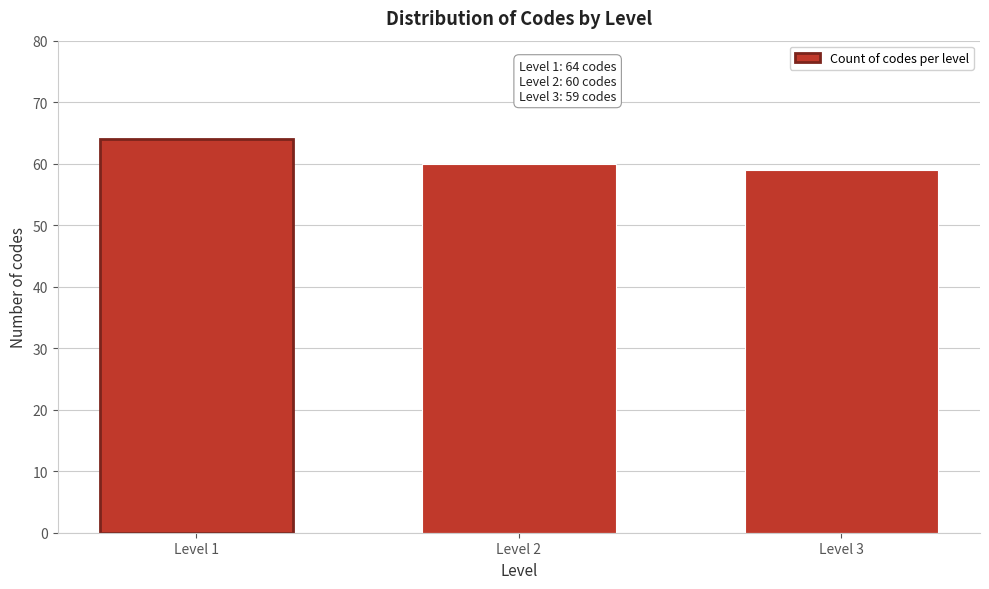

Reading right to left, extract all data points from this chart.

59	60	64